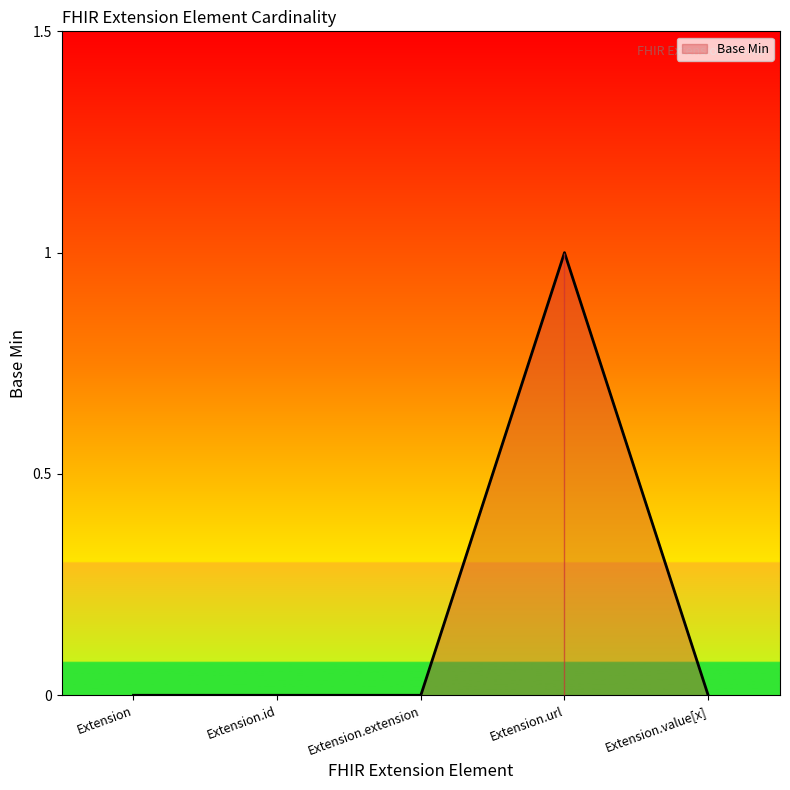

Which category has the highest value across all series?

Extension.url